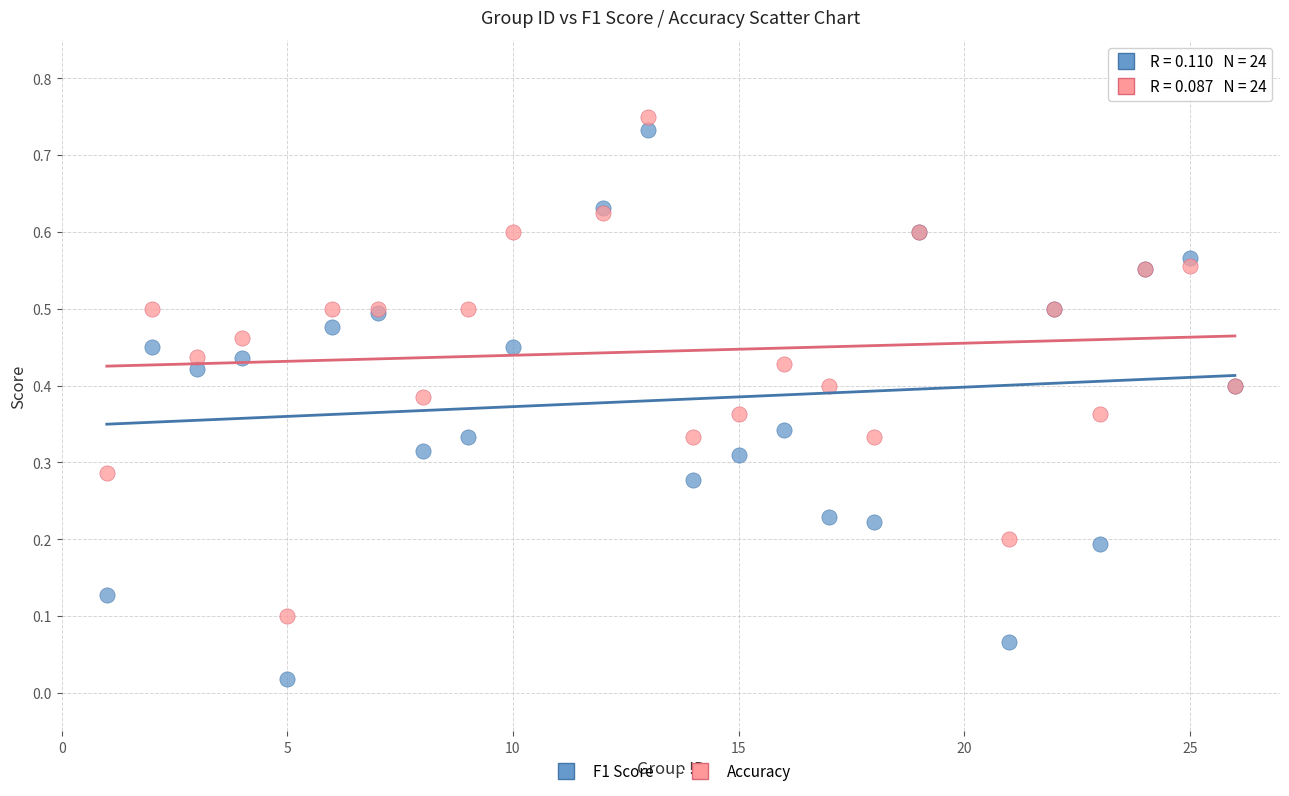

What are all the series names shown in the legend?

F1 Score, Accuracy